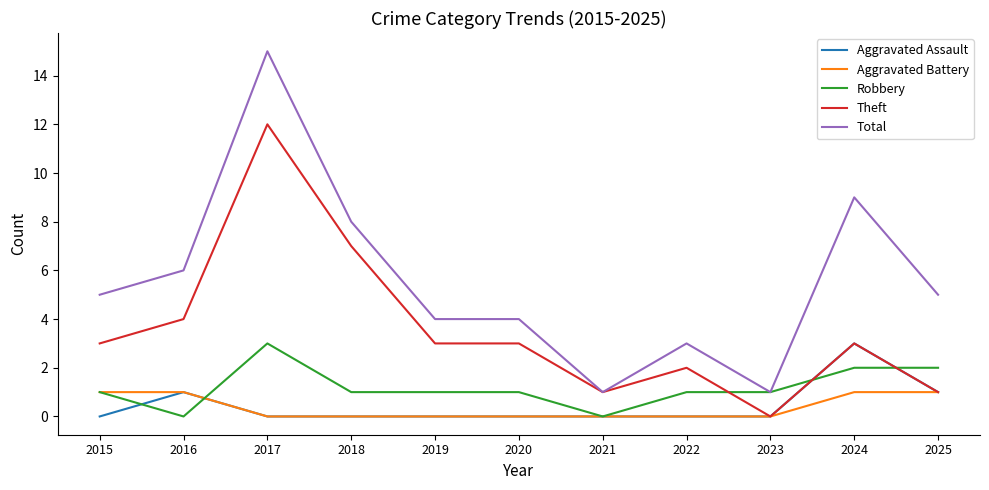

The Aggravated Assault series shows 1 at 2017. True or false?

False